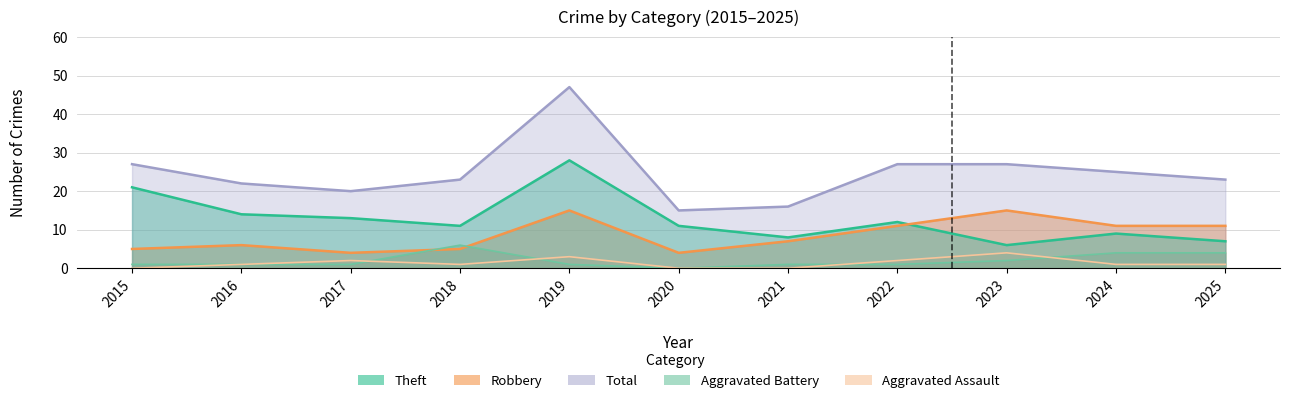

How many data points in Total are less than 23?

4